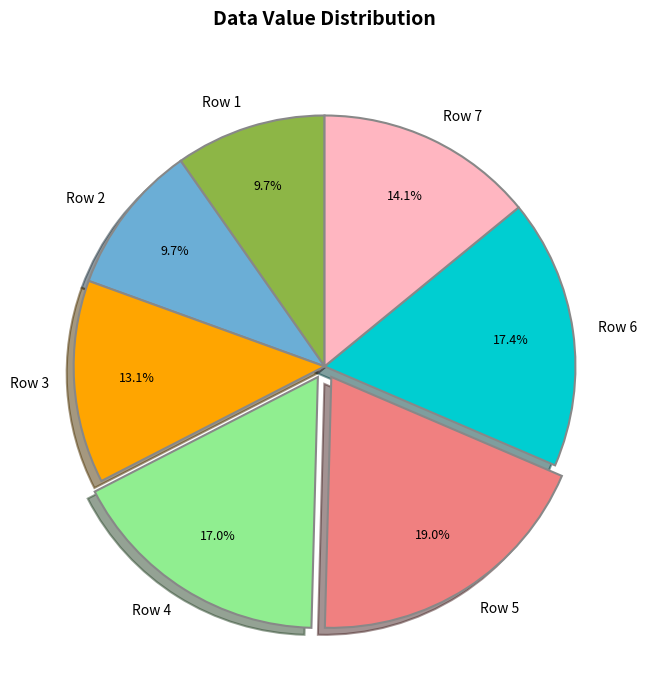

What percentage do Row 5 and Row 1 together represent?

28.7%